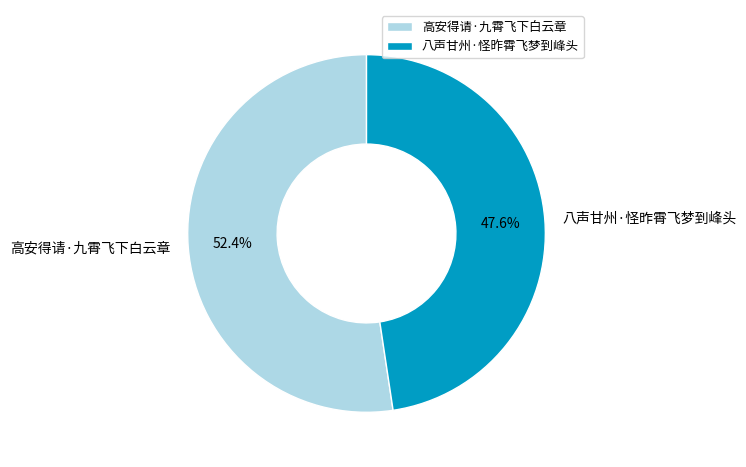

To the nearest percent, what is the average slice percentage?

50%